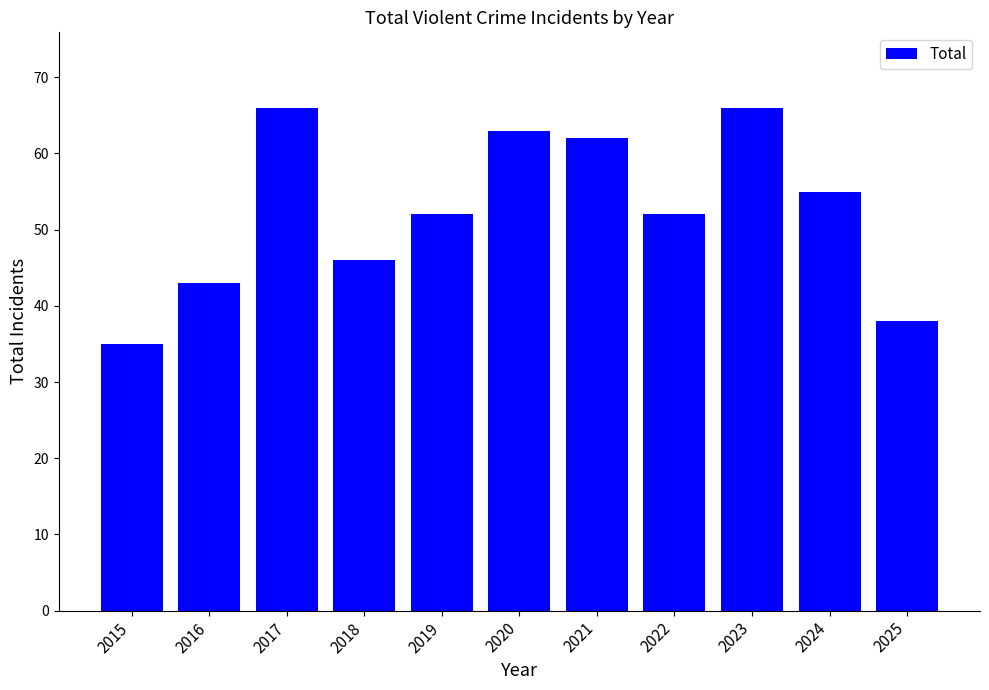

What is the value of the 5th bar from the left?

52